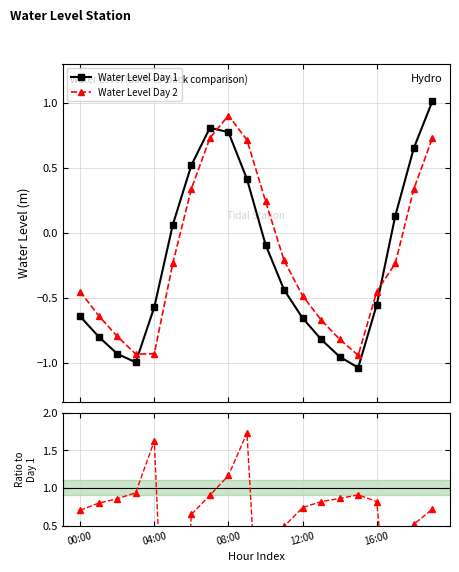

Rank the series at 13 from lowest to highest value.

Water Level Day 1, Water Level Day 2, Day 2 / Day 1